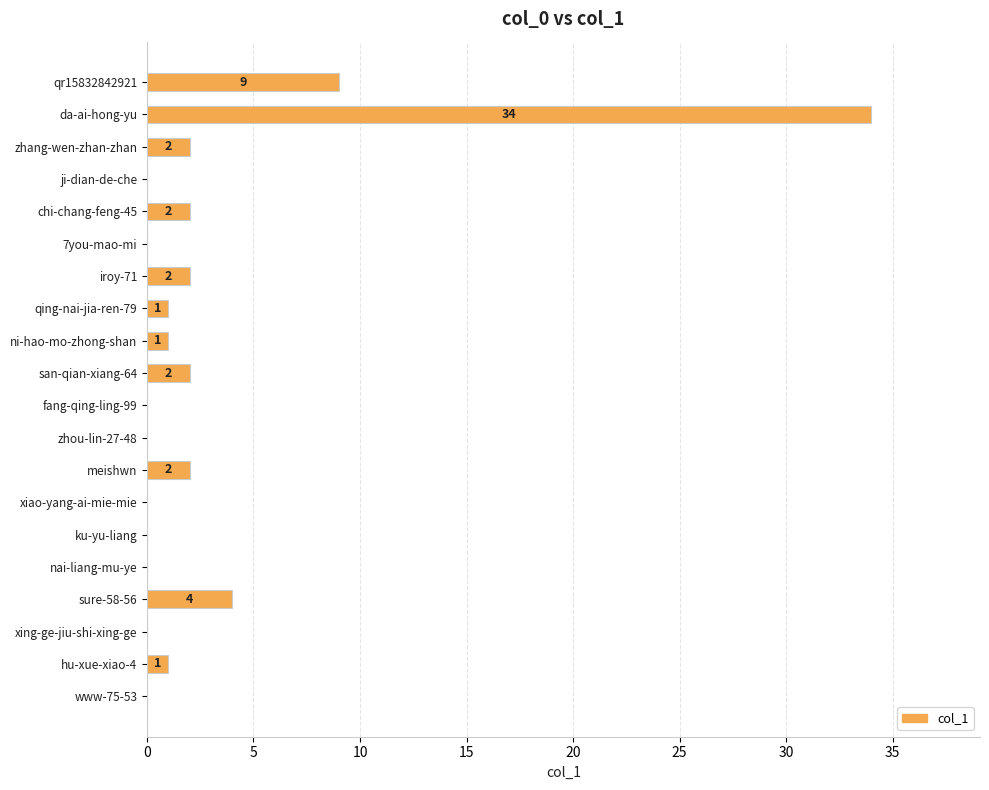

What is the sum of the values at chi-chang-feng-45 and ni-hao-mo-zhong-shan?

3